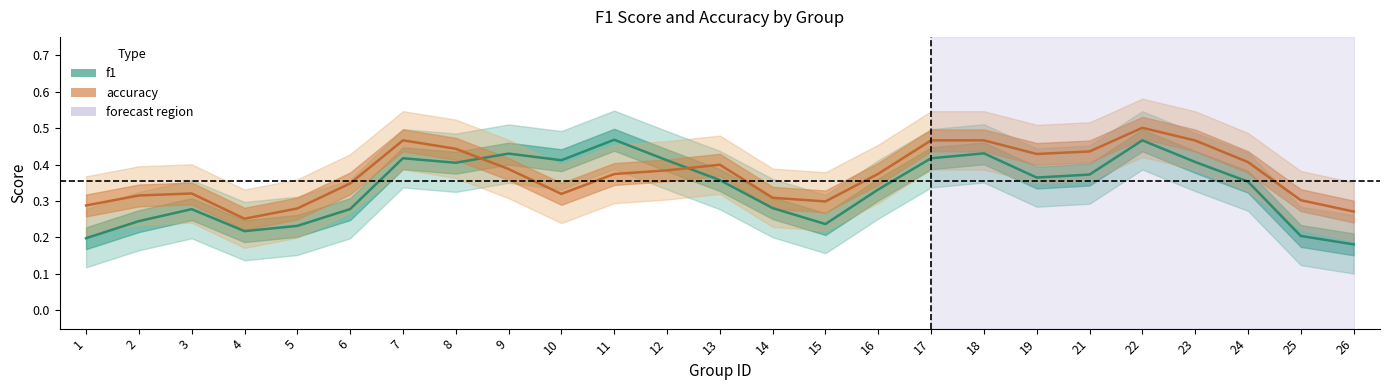

Does the chart have visible grid lines?

No